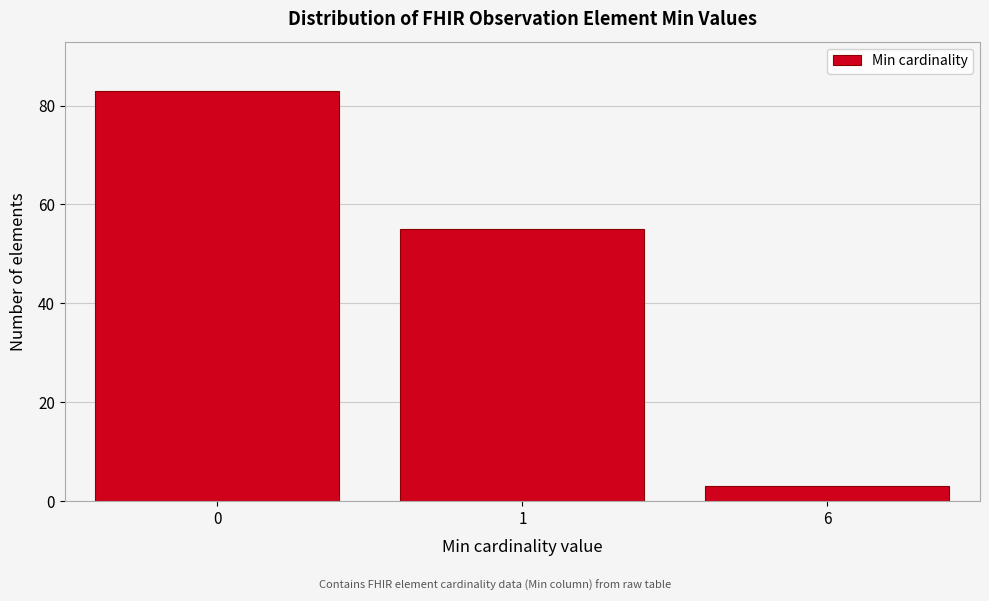

Reading left to right, transcribe all the data shown in this chart.

0=83	1=55	6=3